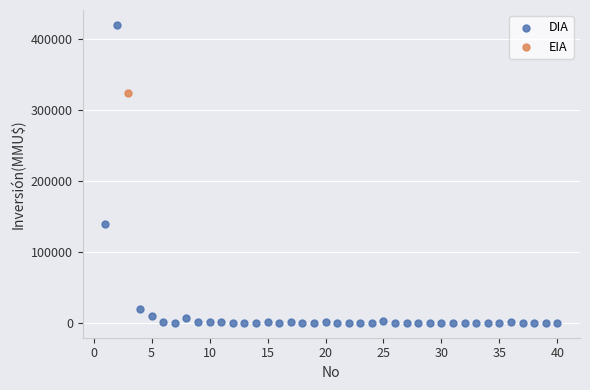

What are all the series names shown in the legend?

DIA, EIA